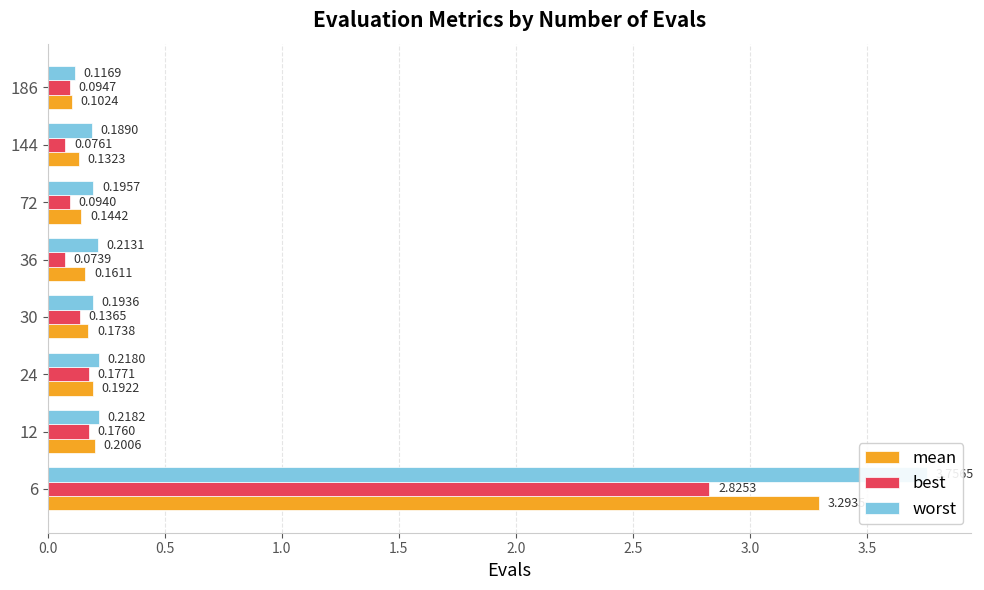

What is the value of the best bar at the 7th from the left?

0.1